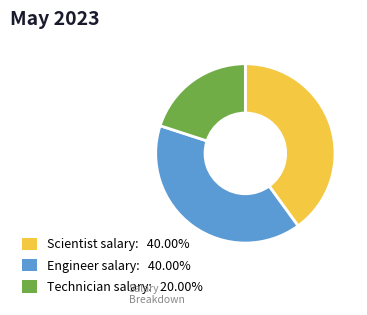

Is there a majority slice in this chart?

No